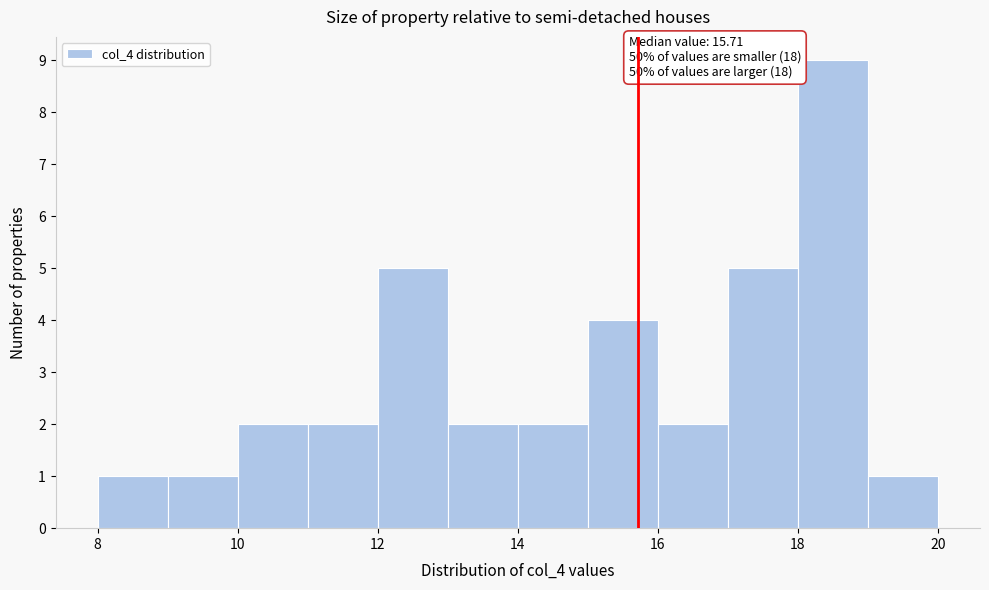

Over which range of the x-axis is the bar tallest?

18 to 19